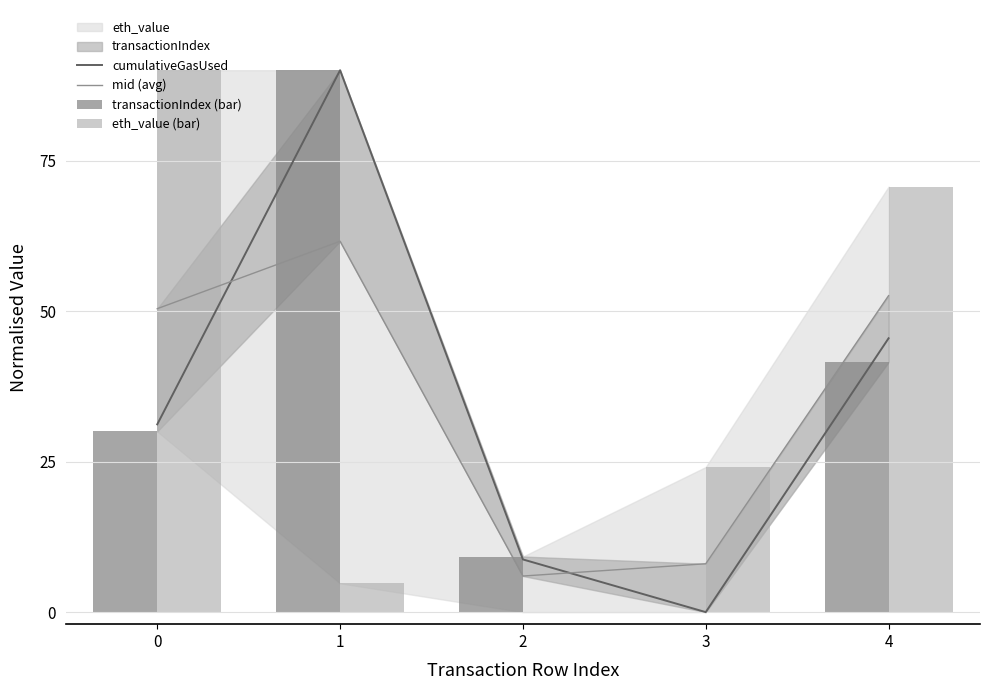

Which series has the widest spread of values?

cumulativeGasUsed